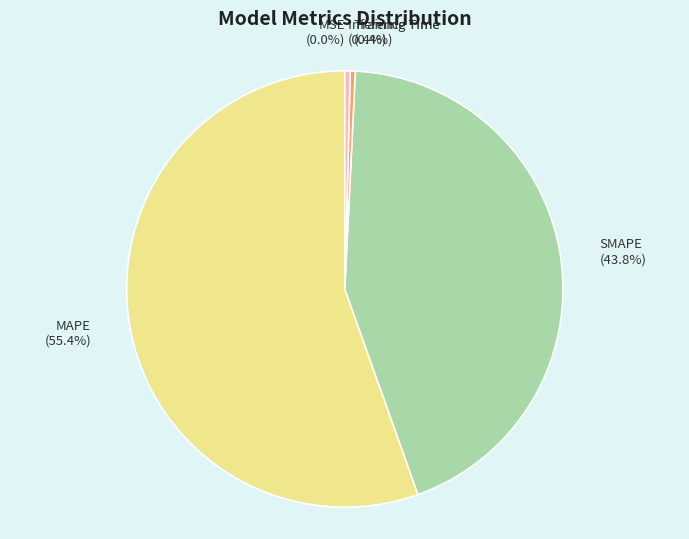

The MAPE slice represents 61% of the pie. True or false?

False